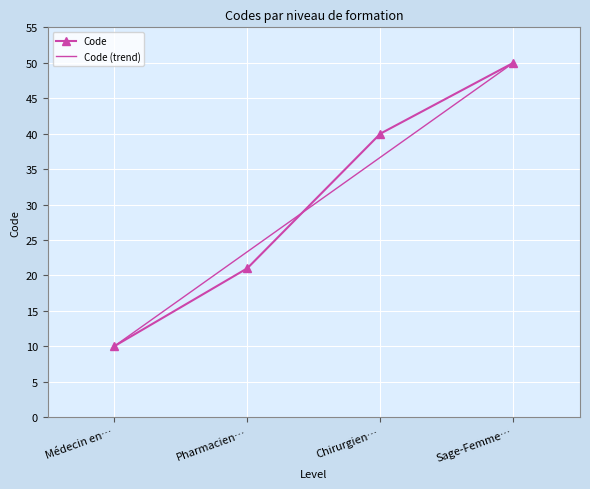

What is the minimum value shown in the chart?

10